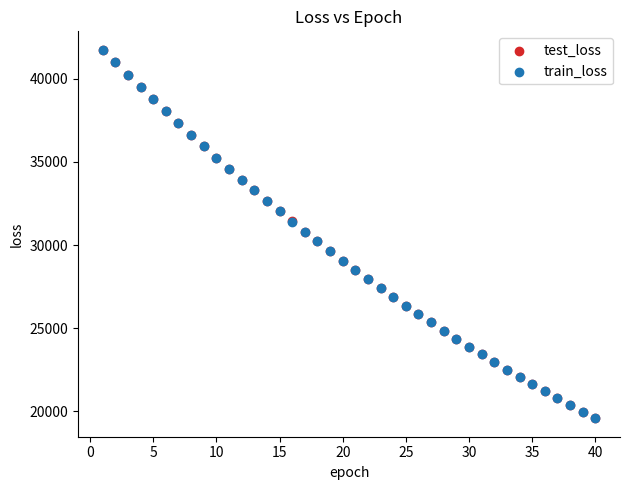

Which series has the largest Y range (max minus min)?

test_loss